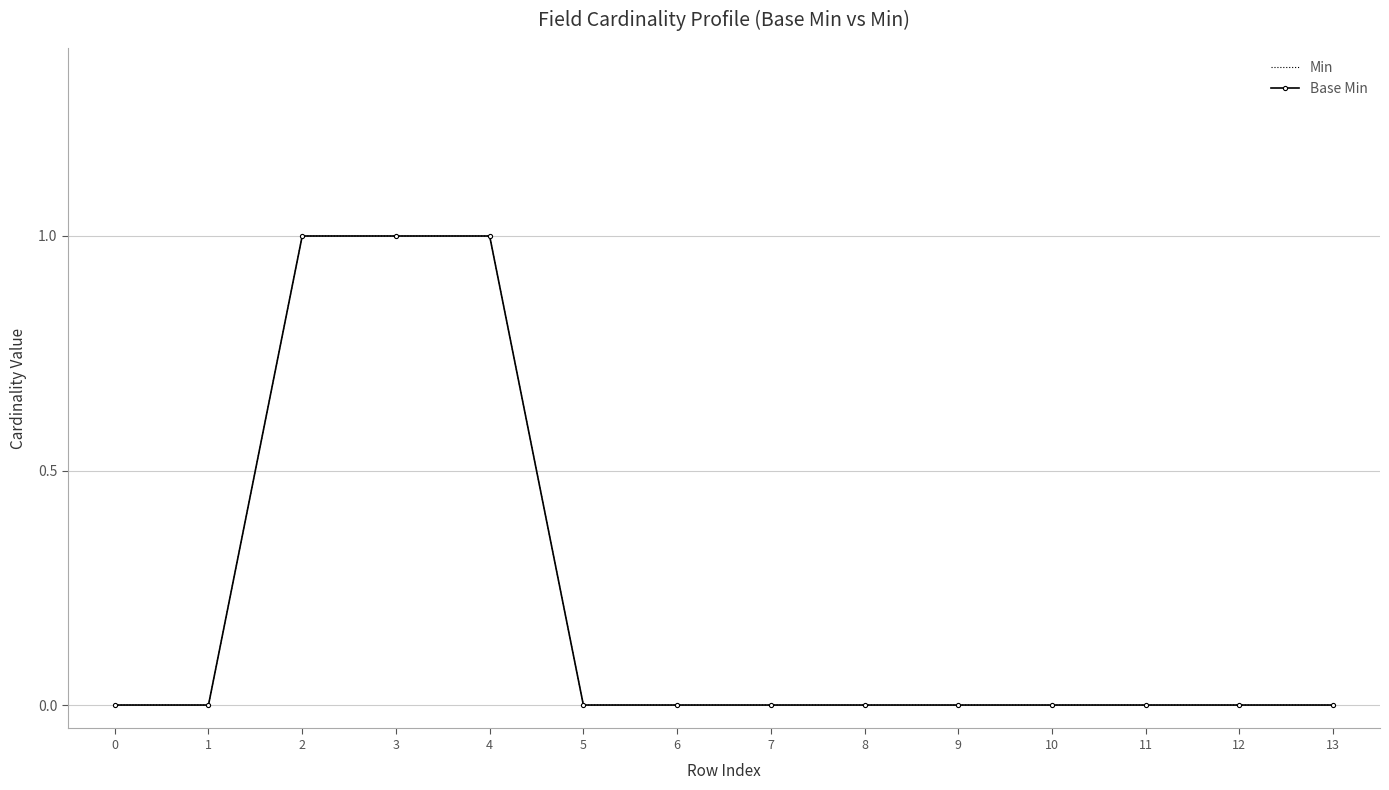

Reading left to right, transcribe all the data shown in this chart.

Min: 0	0	1	1	1	0	0	0	0	0	0	0	0	0
Base Min: 0	0	1	1	1	0	0	0	0	0	0	0	0	0